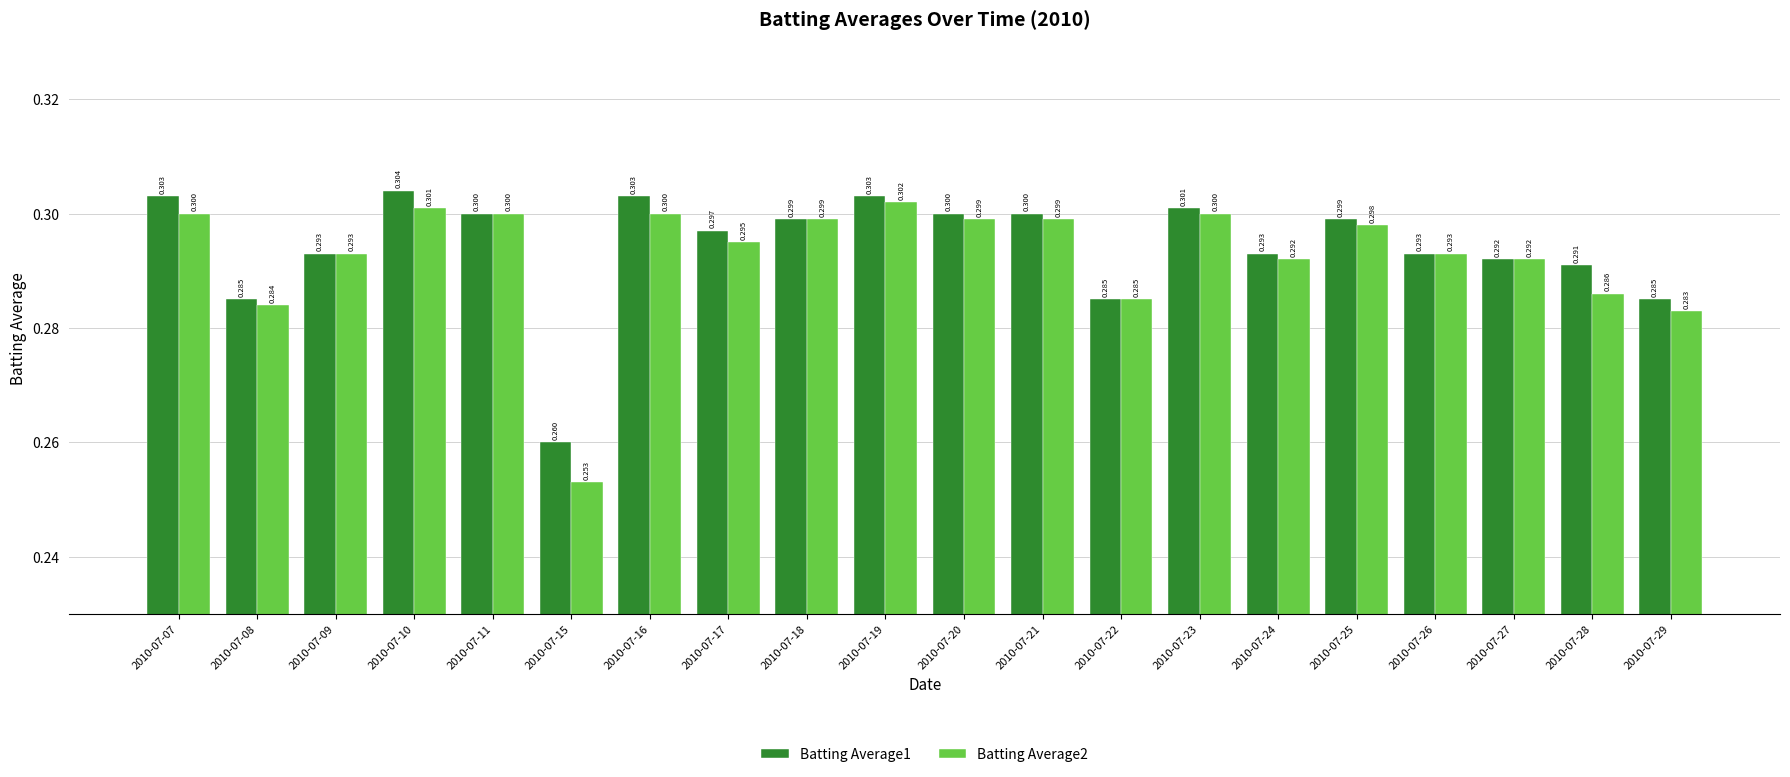

List the series in order of their peak value, highest first.

Batting Average1, Batting Average2